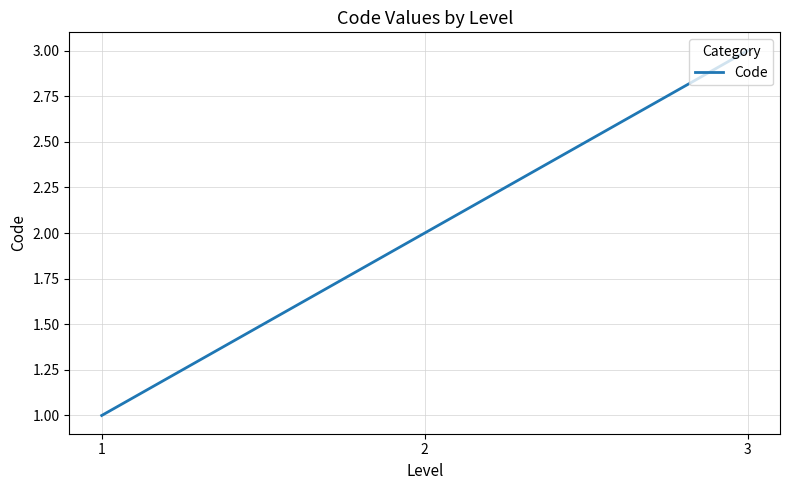

Which category has the highest value across all series?

3